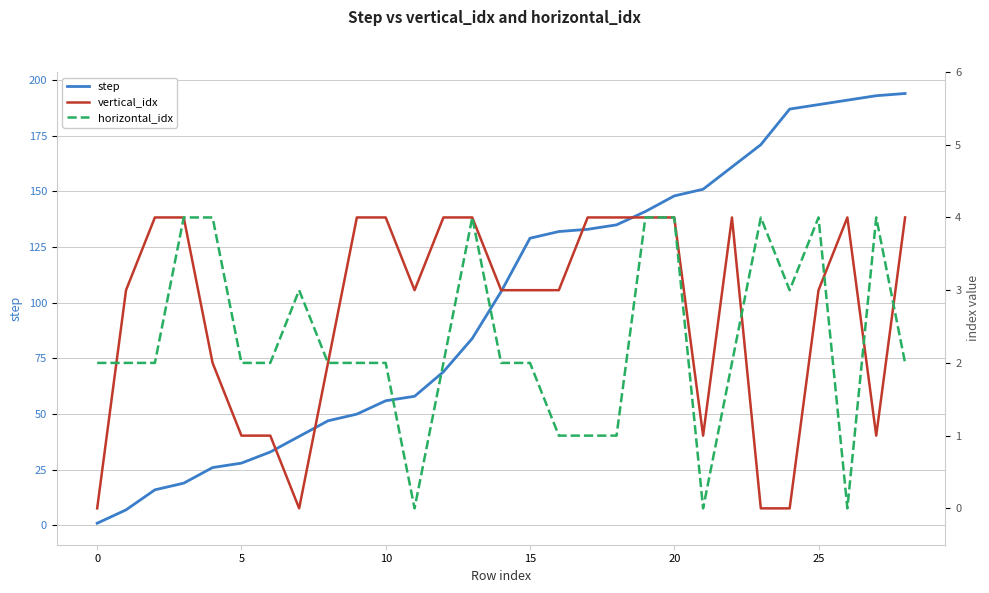

How many positive values does the horizontal_idx series have?

26